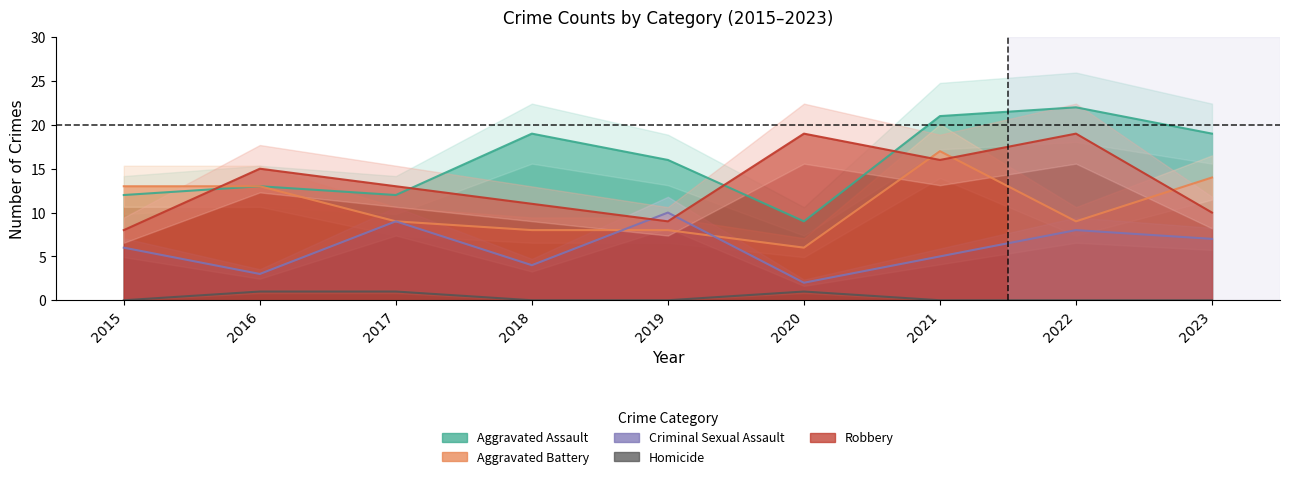

At 2017, list the series in order from smallest to largest.

Homicide, Aggravated Battery, Criminal Sexual Assault, Aggravated Assault, Robbery